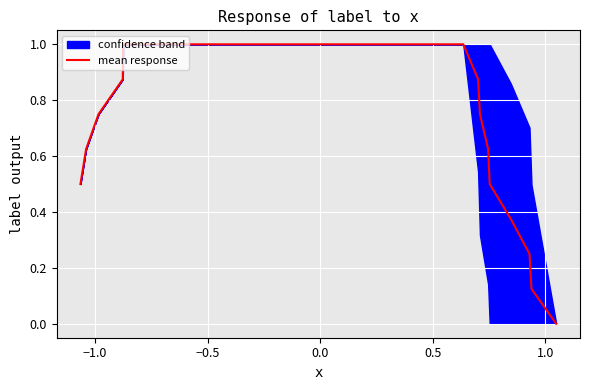

What is the maximum value for mean response?

1.0